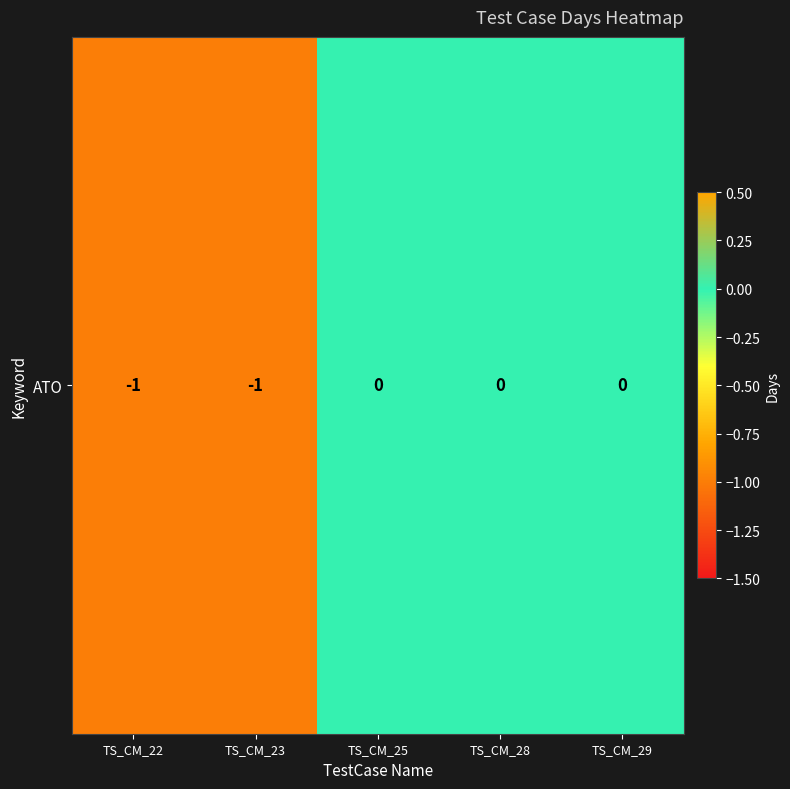

Reading left to right, extract all data points from this chart.

-1	-1	0	0	0